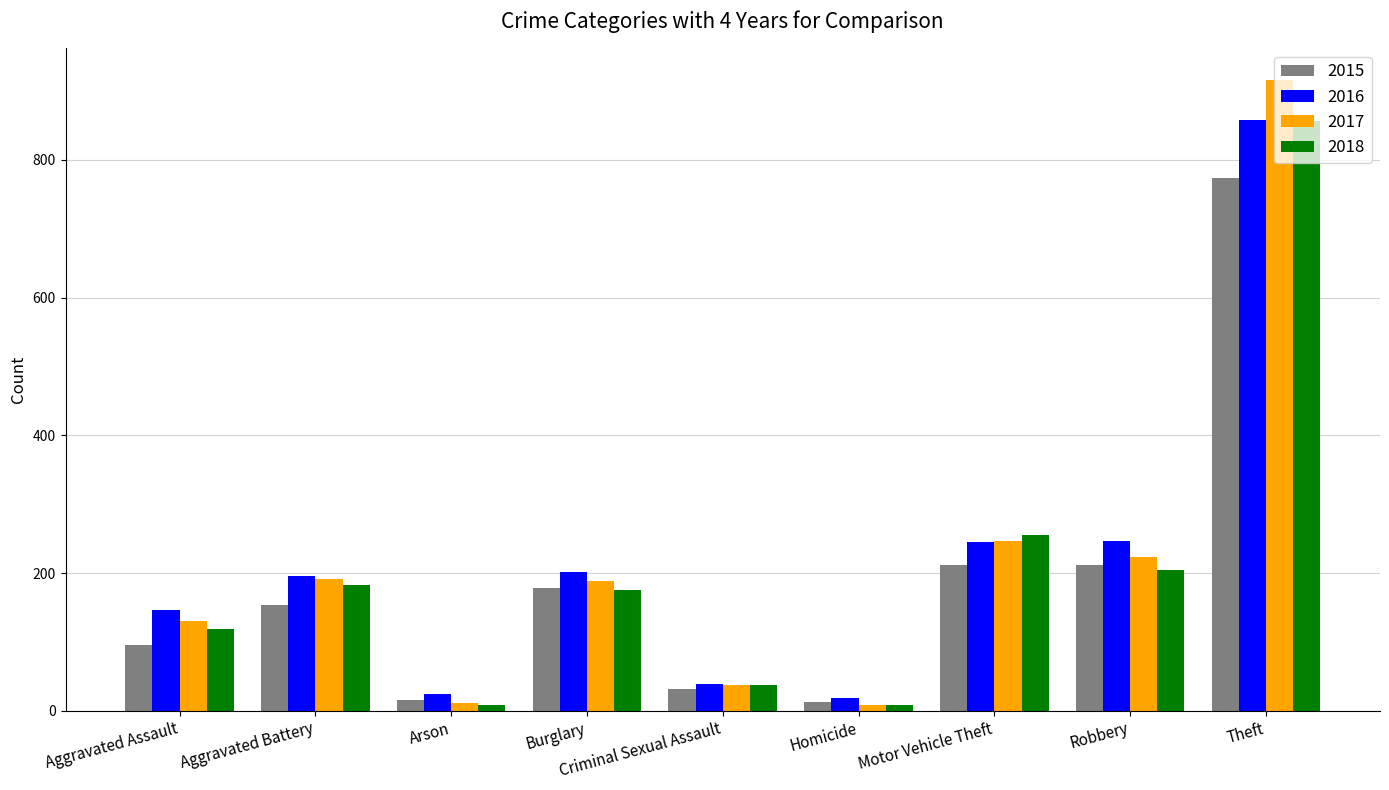

The value of 2016 at Aggravated Battery is 196. True or false?

True